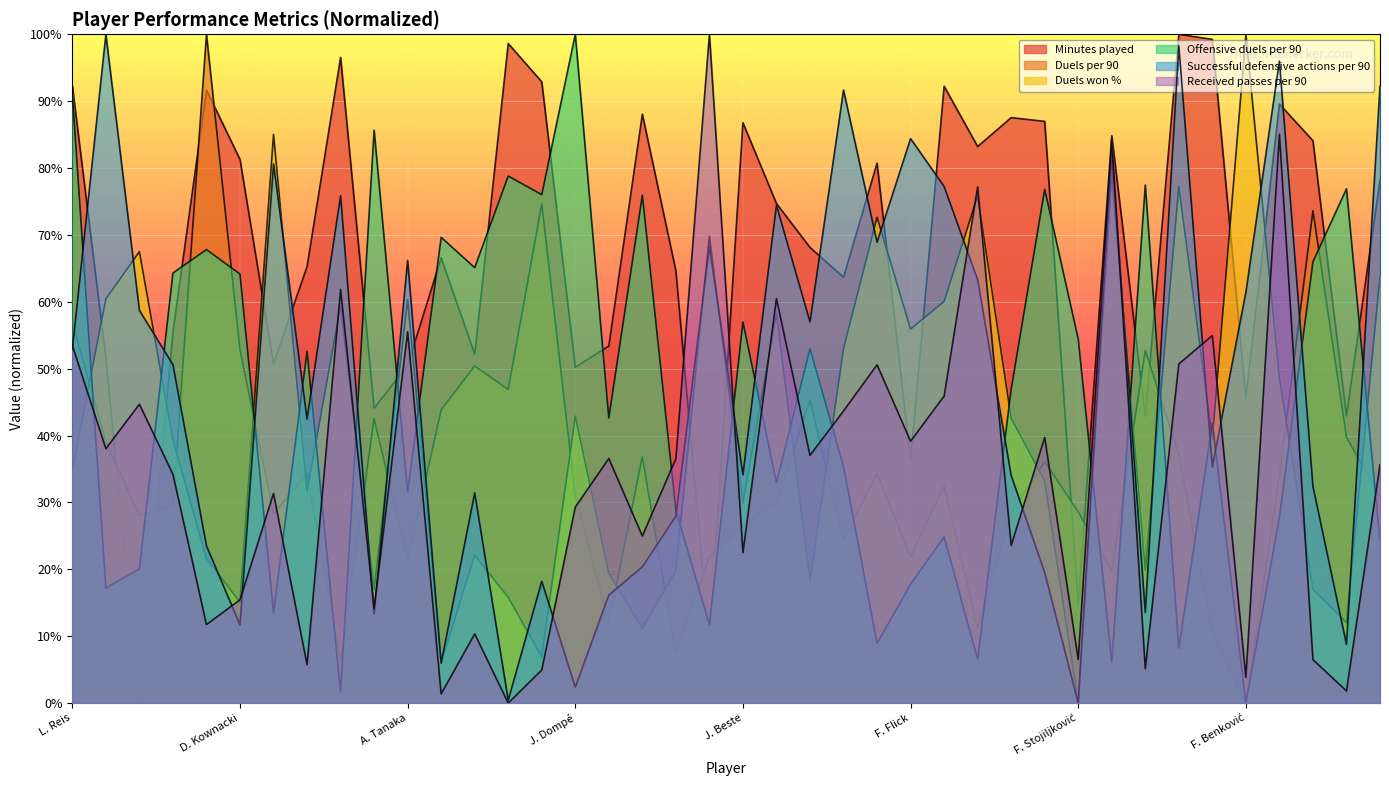

At which category does the chart reach its peak across all series?

P. Mainka